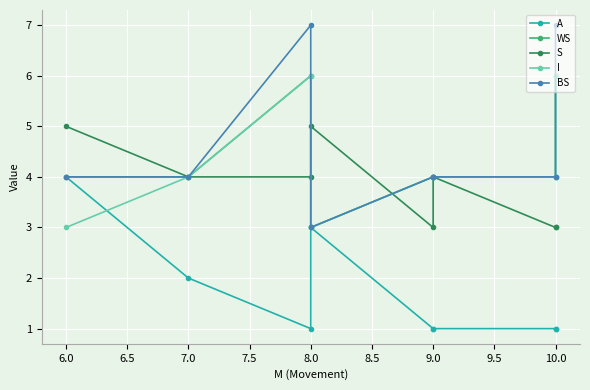

In WS, how many points are lower than both neighbors (excluding endpoints)?

1